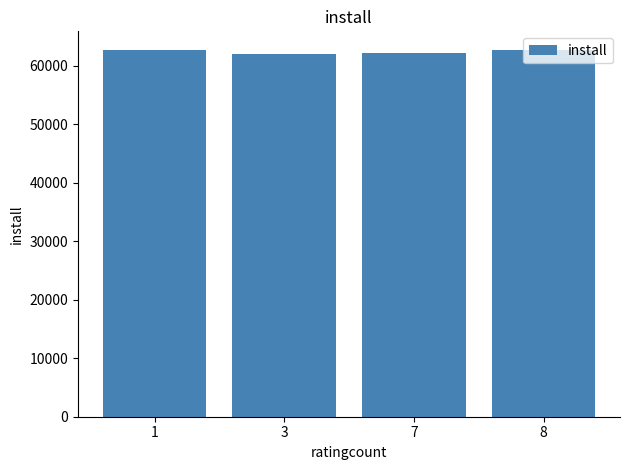

What is the sum of all values?

249498